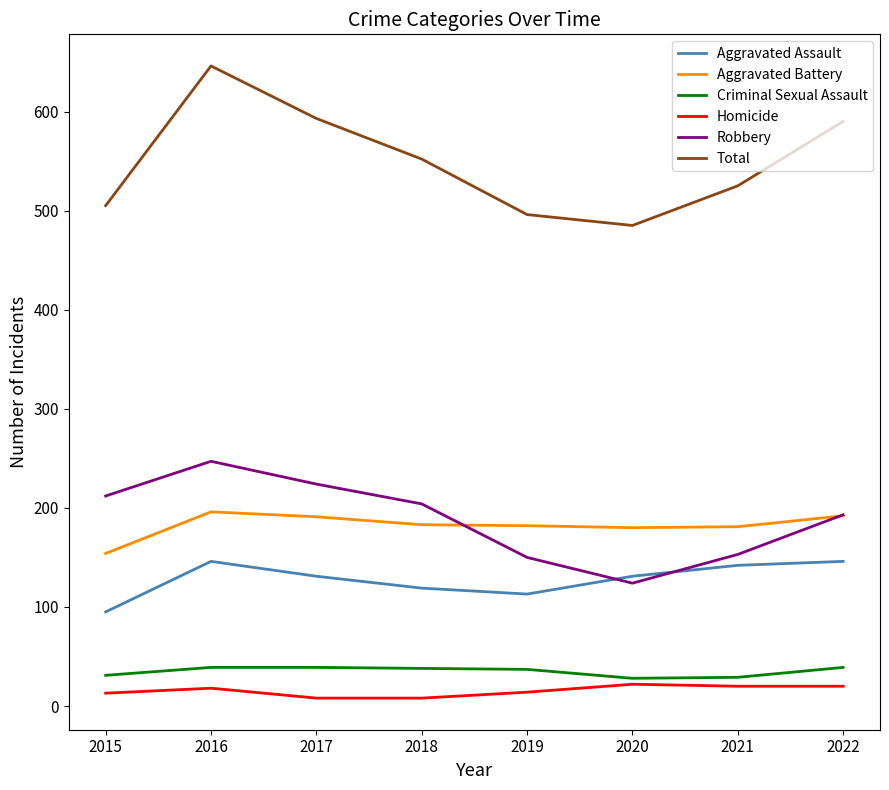

Where does the Aggravated Assault series first go above 131?

2016